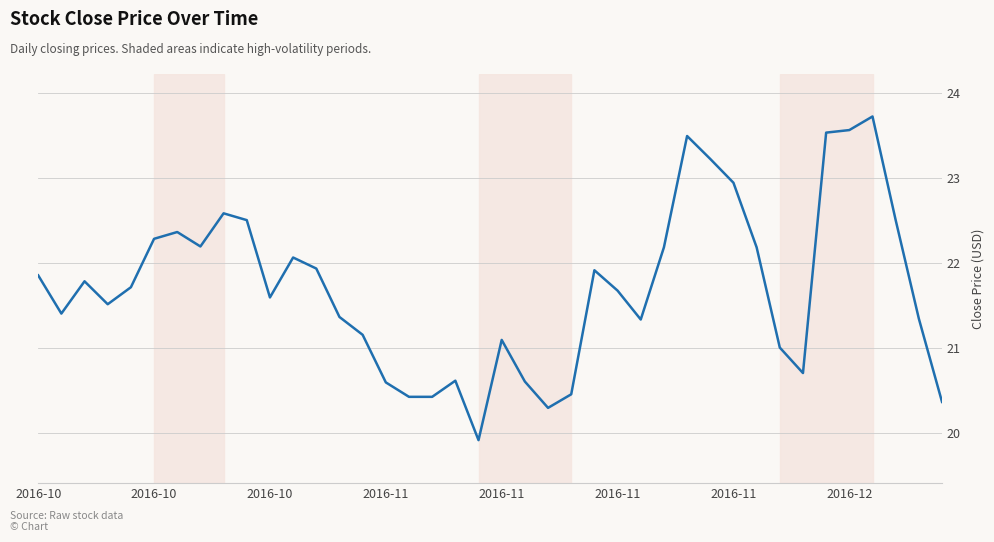

What is the maximum value shown in the chart?

23.7